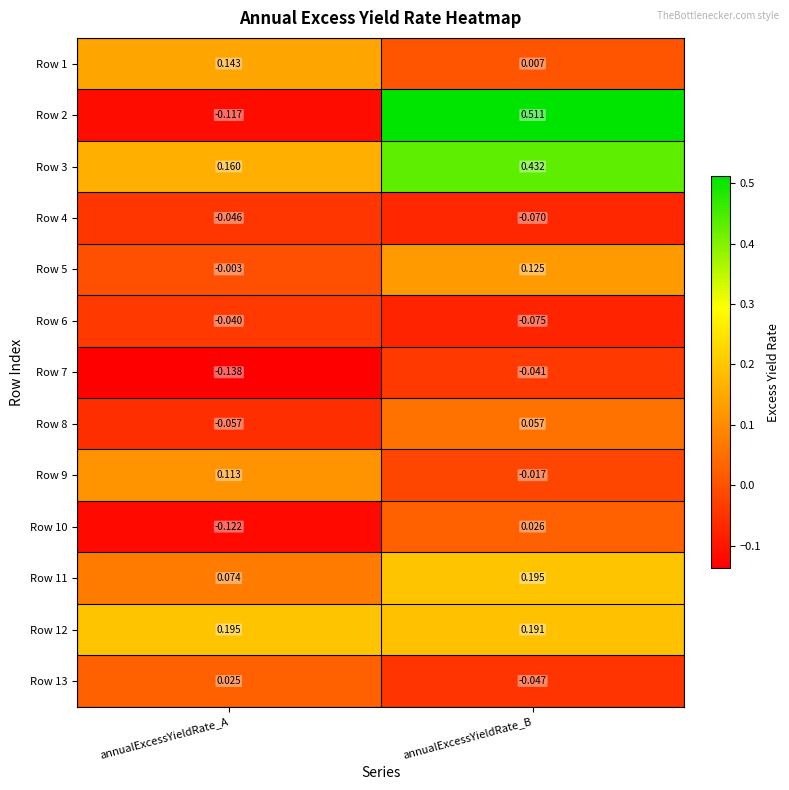

At which label does Row 8 first exceed 0?

annualExcessYieldRate_B